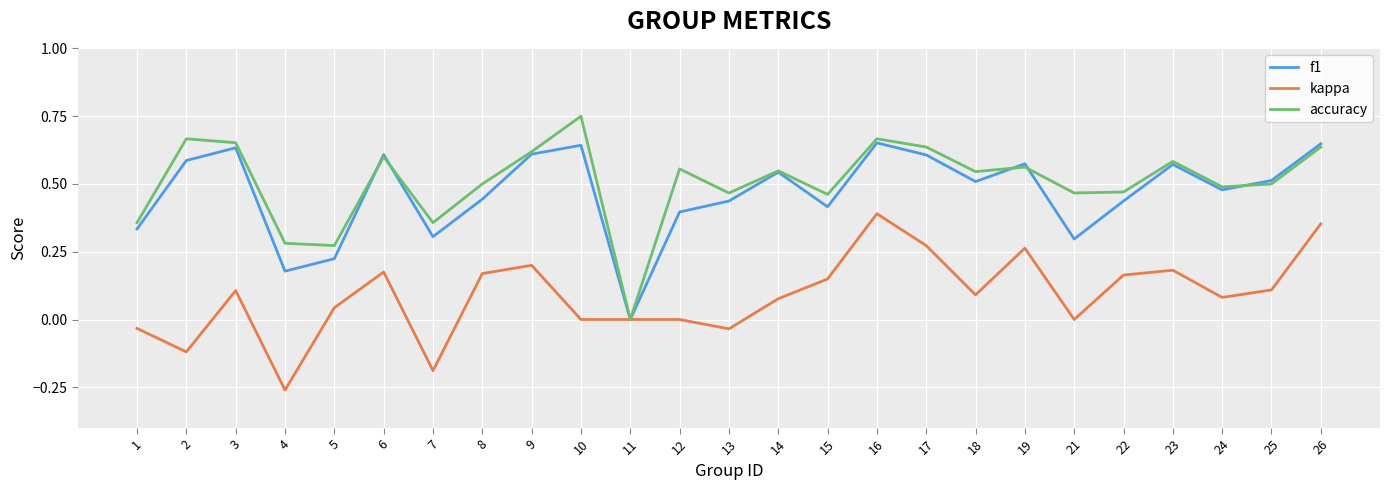

Which series has the widest spread of values?

accuracy